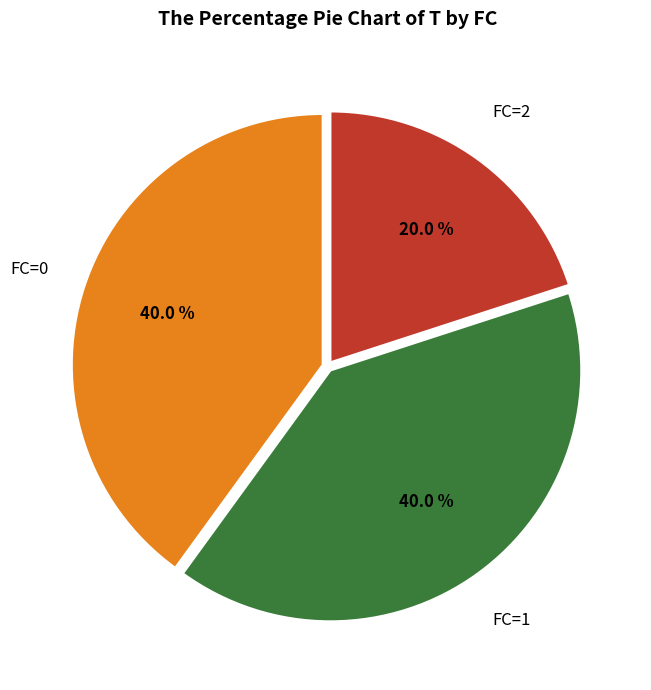

Is there any slice that represents more than half of the pie?

No